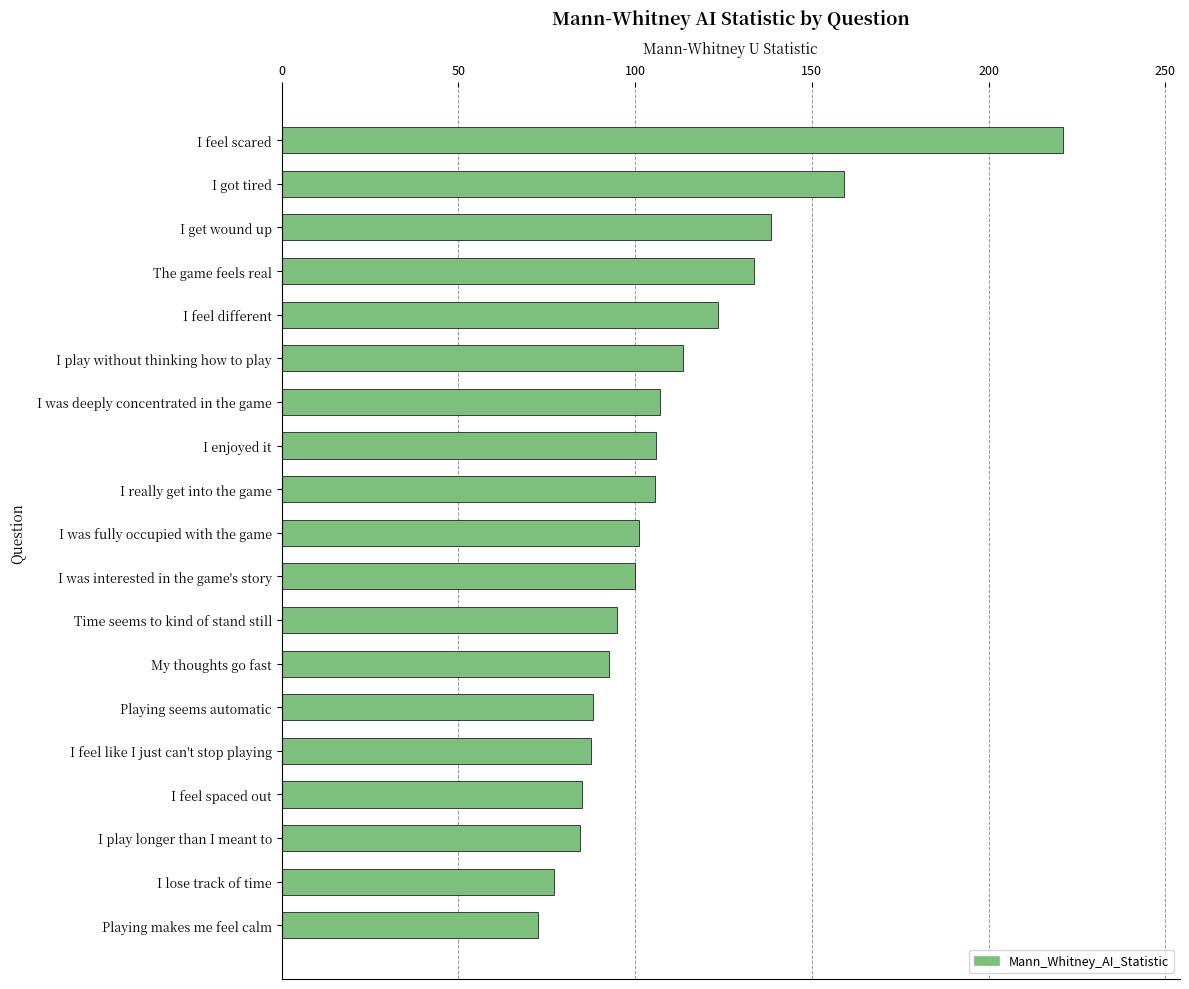

What position from the top is I feel like I just can't stop playing?

15